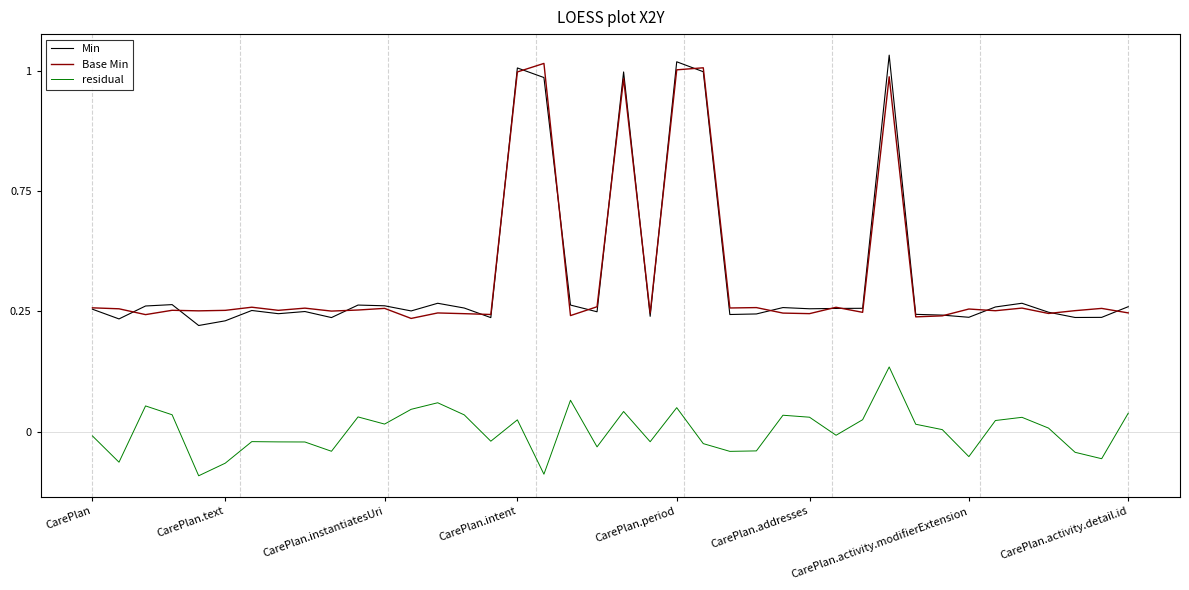

Does the chart display data point markers on the line(s)?

No